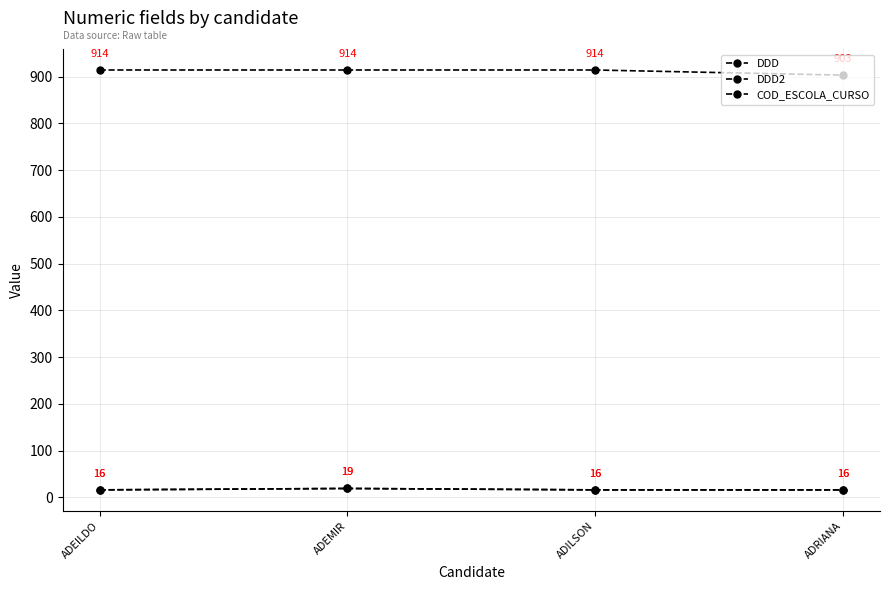

The value of DDD2 at ADEILDO is 24. True or false?

False